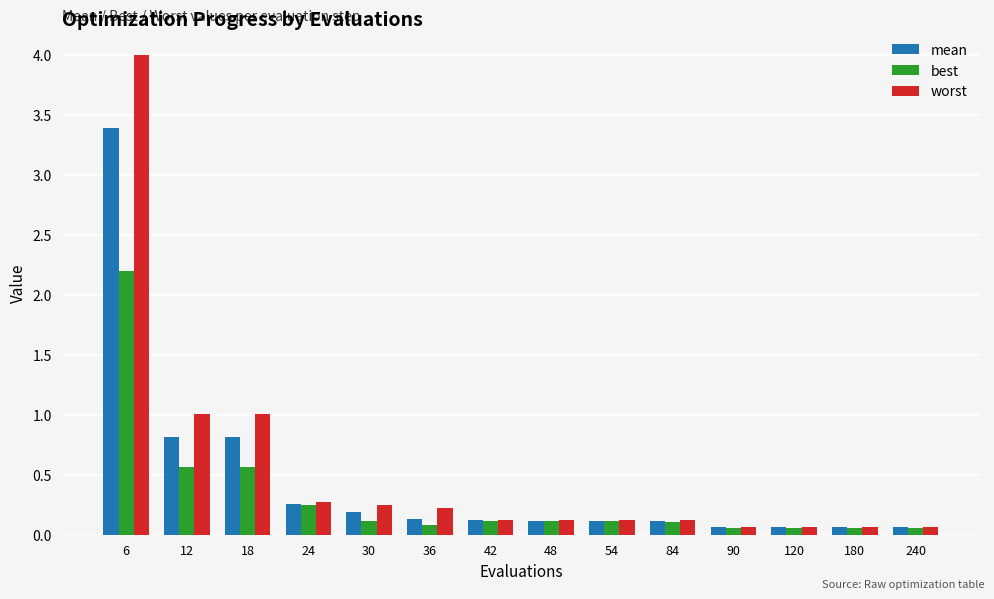

The value of worst at 36 is 0.0. True or false?

False